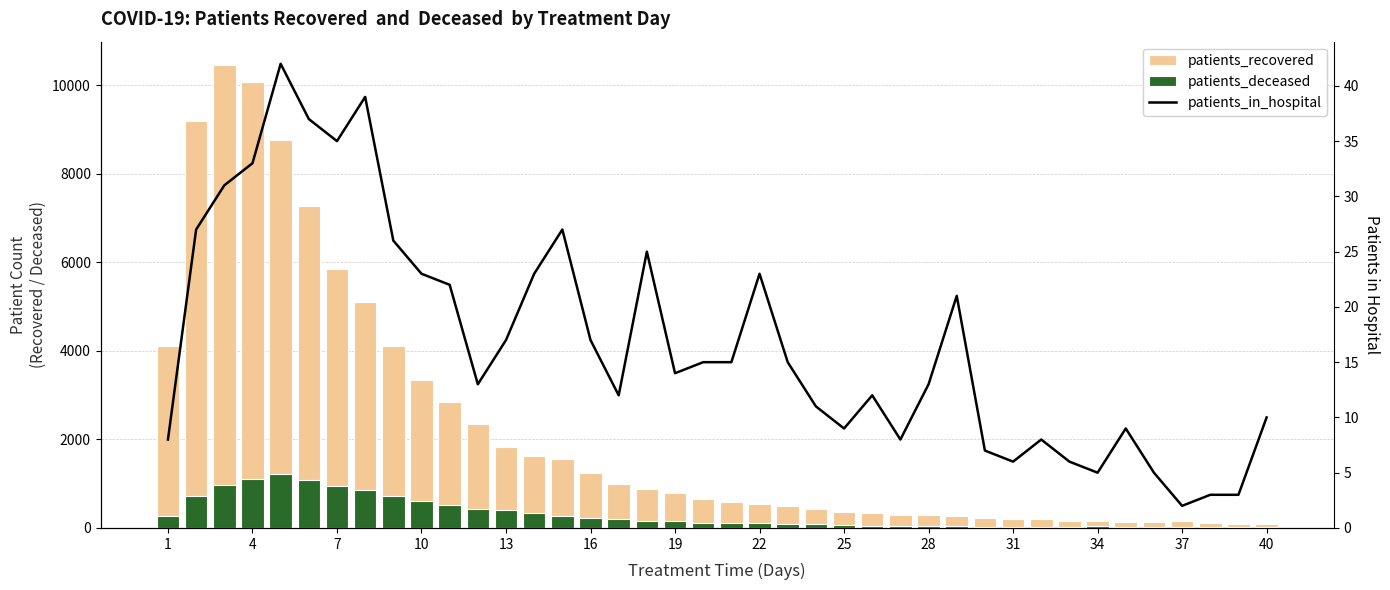

What is the maximum value shown in the chart?

10462